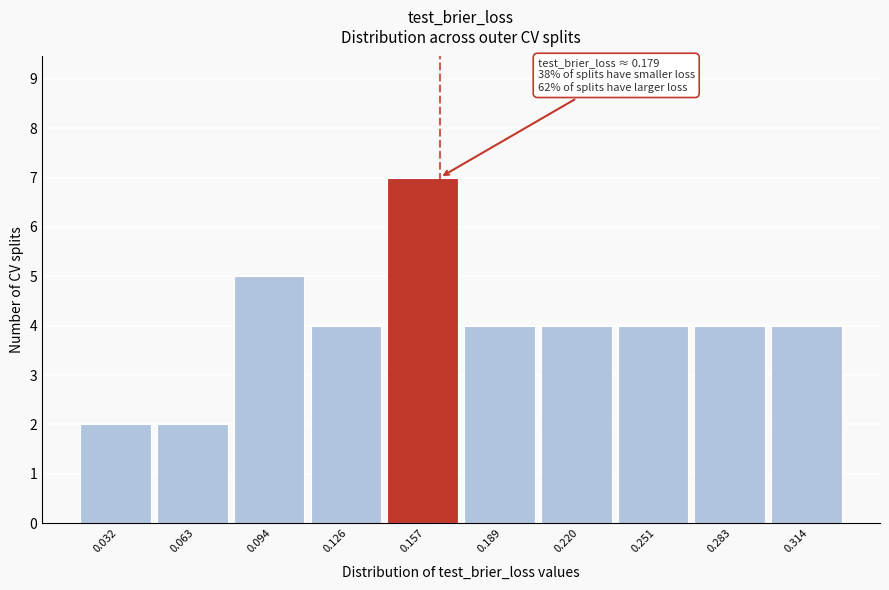

Reading left to right, extract all data points from this chart.

2	2	5	4	7	4	4	4	4	4